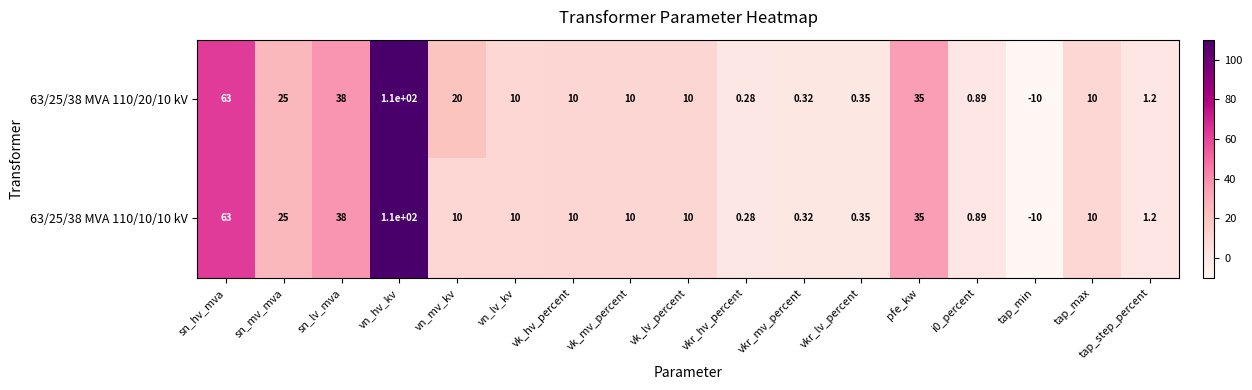

Where does the 63/25/38 MVA 110/20/10 kV series first go above 10?

sn_hv_mva